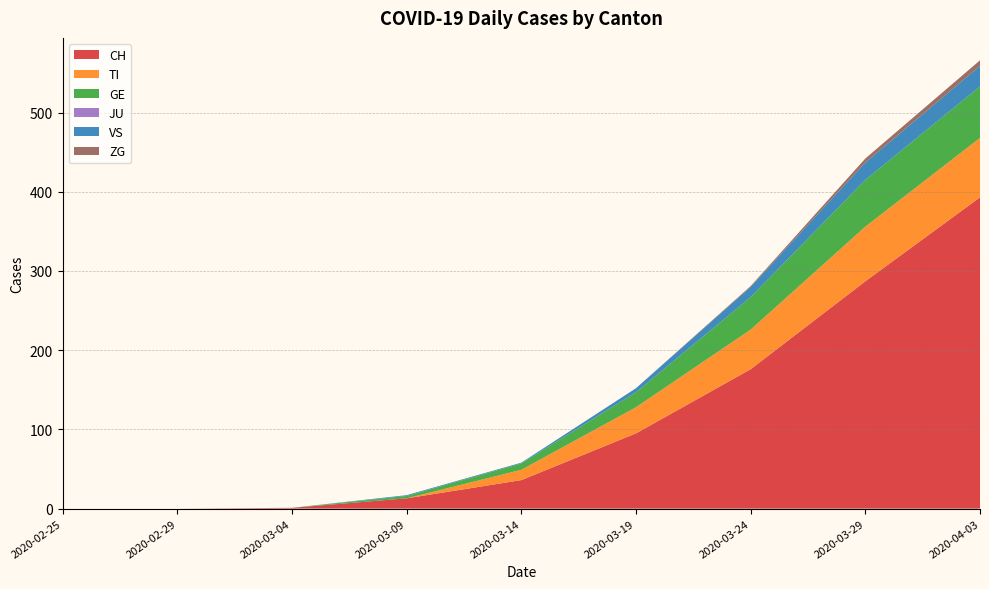

Reading left to right, extract all data points from this chart.

CH: 2020-02-25=0	2020-02-29=0	2020-03-04=1	2020-03-09=13	2020-03-14=36	2020-03-19=95	2020-03-24=176	2020-03-29=287	2020-04-03=393
TI: 2020-02-25=0	2020-02-29=0	2020-03-04=0	2020-03-09=0	2020-03-14=13	2020-03-19=33	2020-03-24=50	2020-03-29=69	2020-04-03=75
GE: 2020-02-25=0	2020-02-29=0	2020-03-04=0	2020-03-09=3	2020-03-14=8	2020-03-19=19	2020-03-24=41	2020-03-29=59	2020-04-03=65
JU: 2020-02-25=0	2020-02-29=0	2020-03-04=0	2020-03-09=0	2020-03-14=0	2020-03-19=0	2020-03-24=0	2020-03-29=0	2020-04-03=0
VS: 2020-02-25=0	2020-02-29=0	2020-03-04=0	2020-03-09=1	2020-03-14=1	2020-03-19=5	2020-03-24=13	2020-03-29=22	2020-04-03=26
ZG: 2020-02-25=0	2020-02-29=0	2020-03-04=0	2020-03-09=0	2020-03-14=0	2020-03-19=0	2020-03-24=1	2020-03-29=5	2020-04-03=7